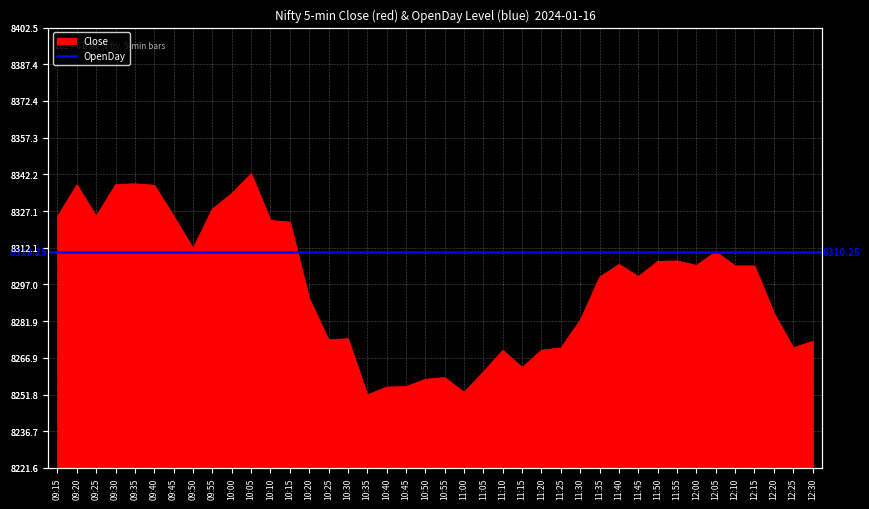

What is the difference between the maximum and second lowest values?

89.8